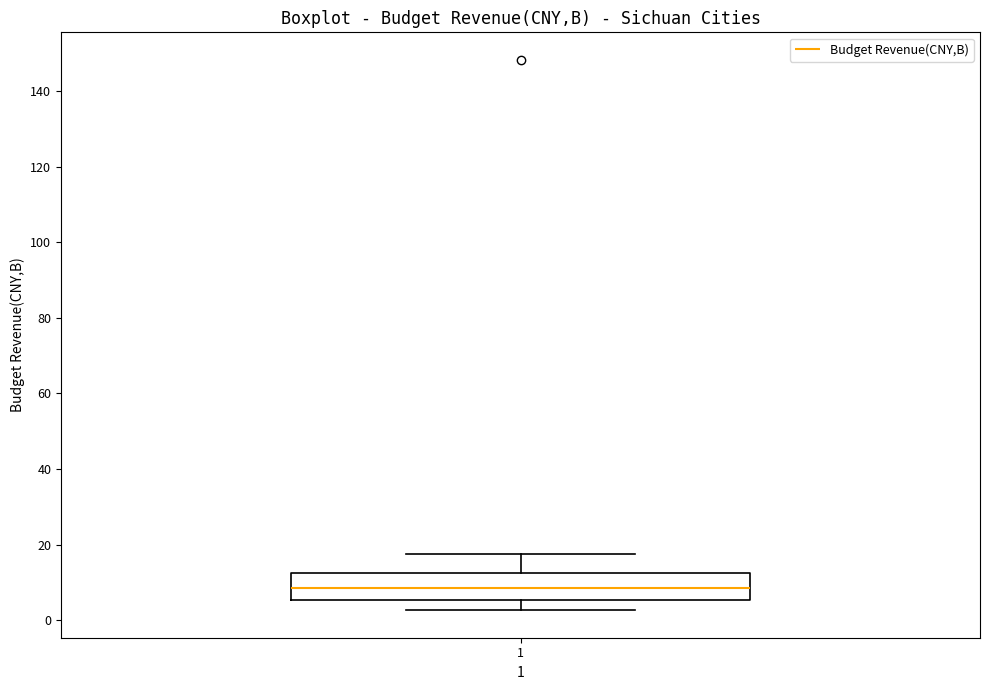

Read this box plot against the y-axis: the position of the median line, the range covered by the box, and the ends of both whiskers. The values are not printed on the chart, so give them approximately, as read against the axis.

median 8, box 6 to 12, whiskers 2 to 18